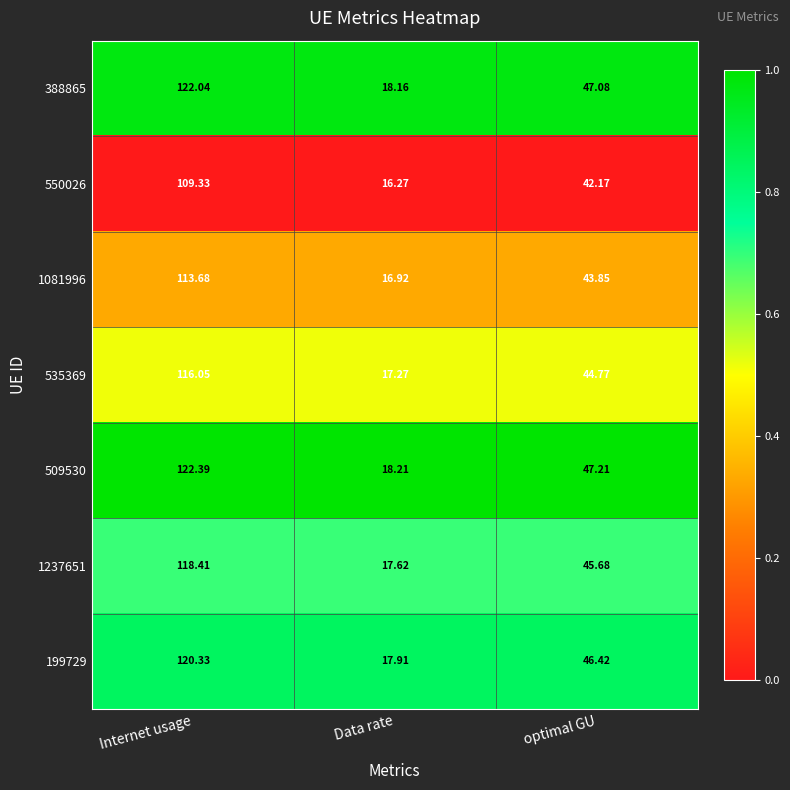

Which series changed the most between Internet usage and Data rate?

509530